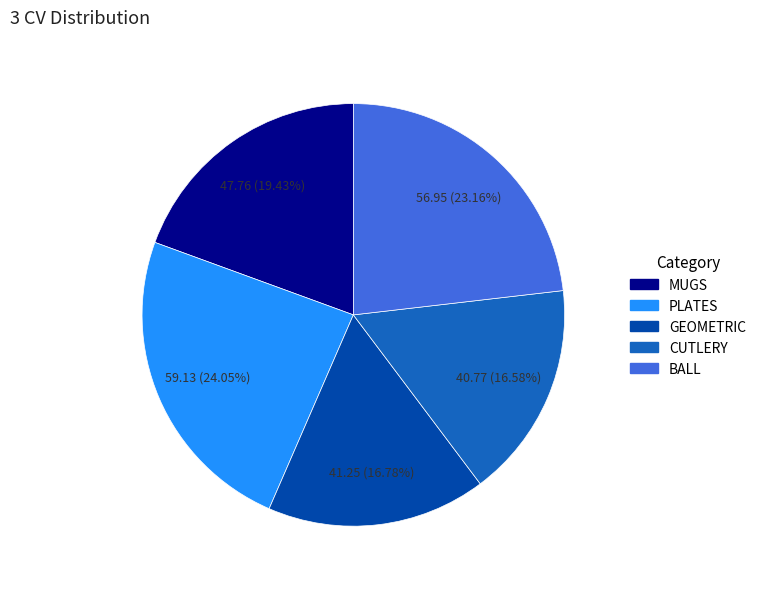

Is there any slice that represents more than half of the pie?

No